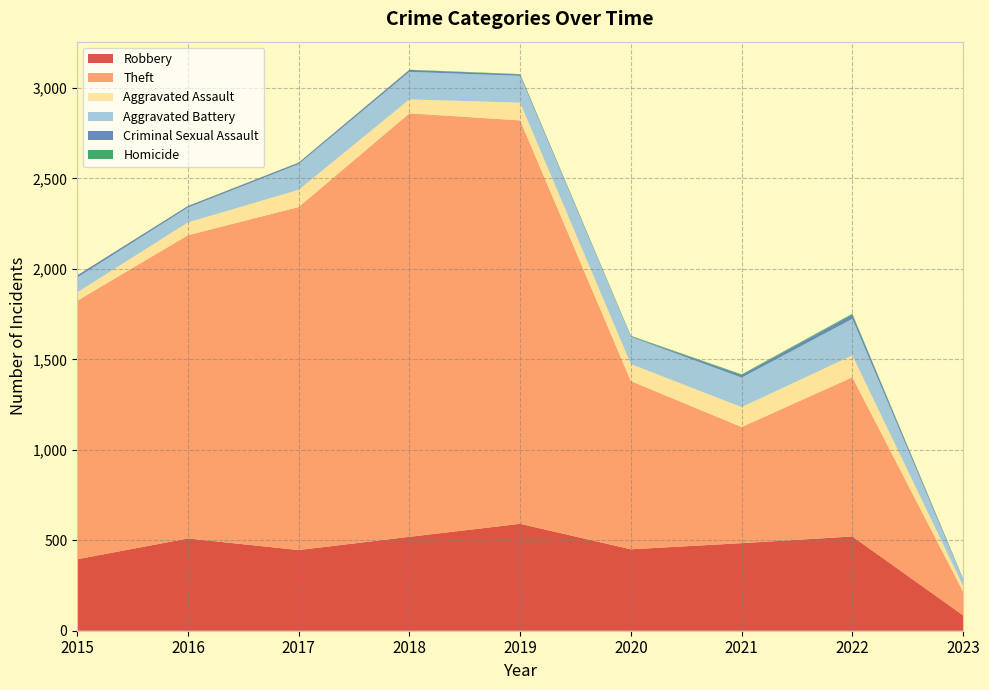

Reading left to right, extract all data points from this chart.

Robbery: 395	510	446	519	591	450	484	521	85
Theft: 1429	1676	1896	2341	2230	930	642	880	131
Aggravated Assault: 46	71	95	77	98	94	110	121	32
Aggravated Battery: 82	82	142	152	148	150	163	202	34
Criminal Sexual Assault: 12	8	8	11	8	3	14	23	4
Homicide: 0	1	1	1	2	3	4	5	1